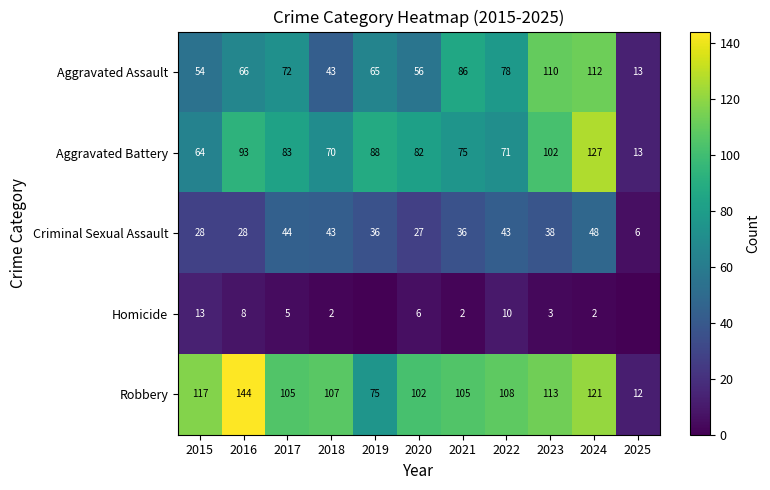

What is the difference between the Aggravated Battery values at 2018 and 2019?

18